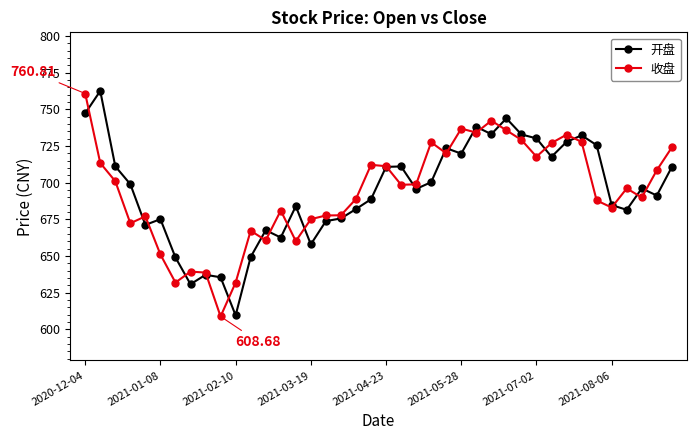

What are all the series names shown in the legend?

开盘, 收盘